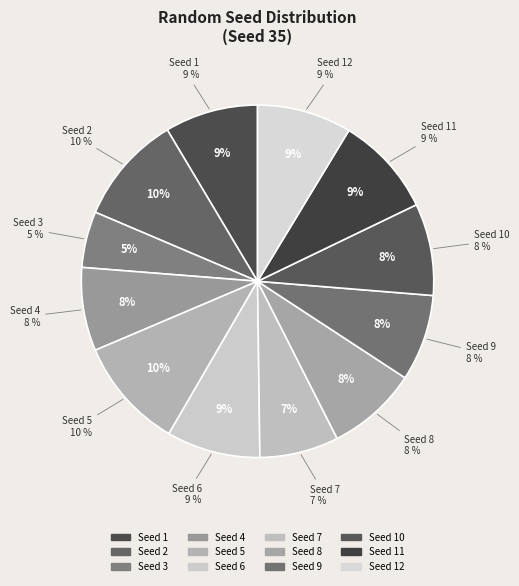

Count the number of slices in the pie.

12